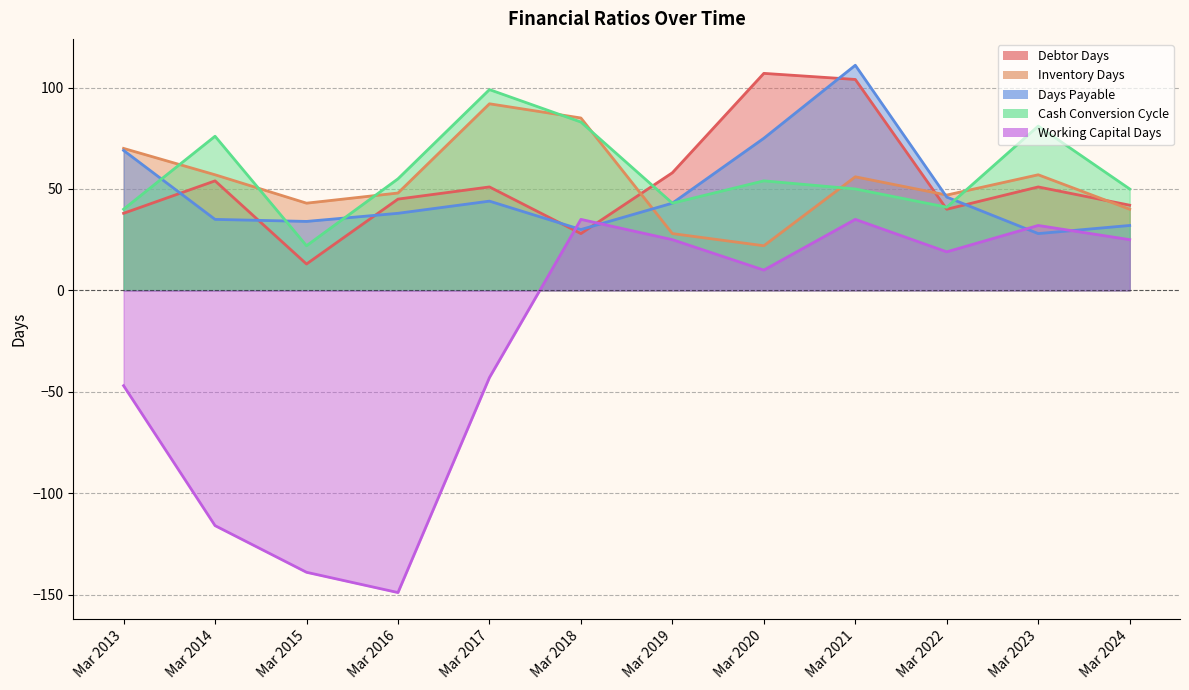

Where is the first local minimum for Days Payable?

Mar 2015